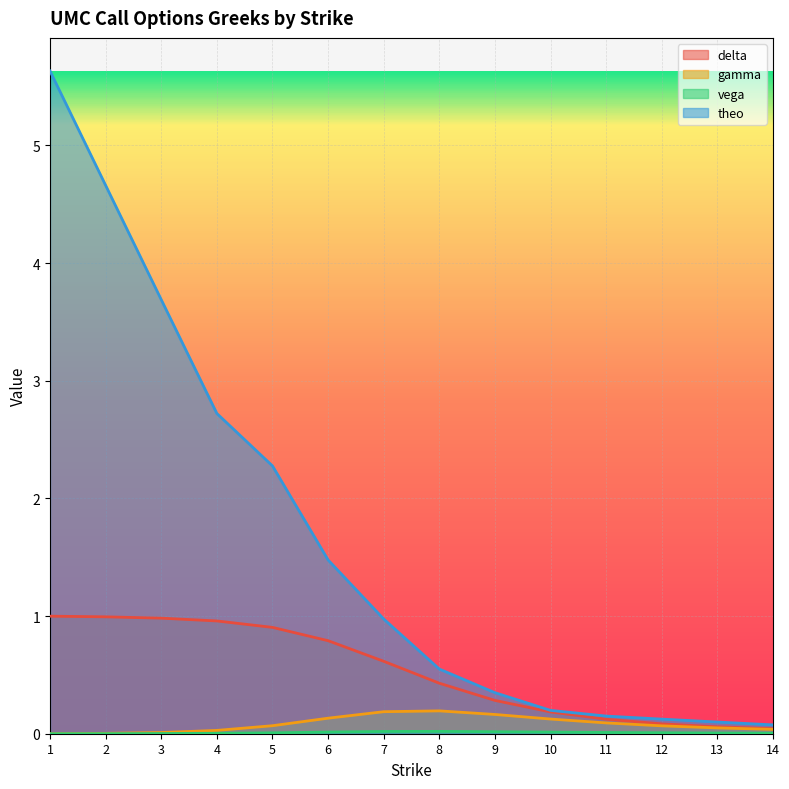

What is the difference between the maximum and minimum values in the delta series?

1.0